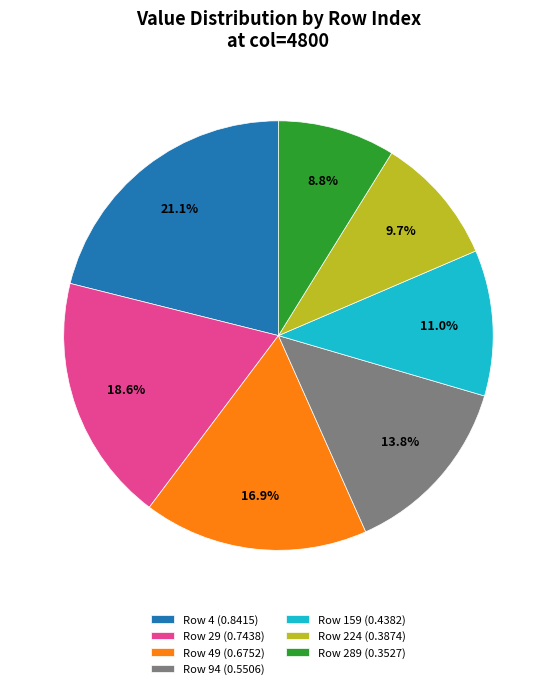

Rank the categories by value from lowest to highest.

Row 289 (0.3527), Row 224 (0.3874), Row 159 (0.4382), Row 94 (0.5506), Row 49 (0.6752), Row 29 (0.7438), Row 4 (0.8415)